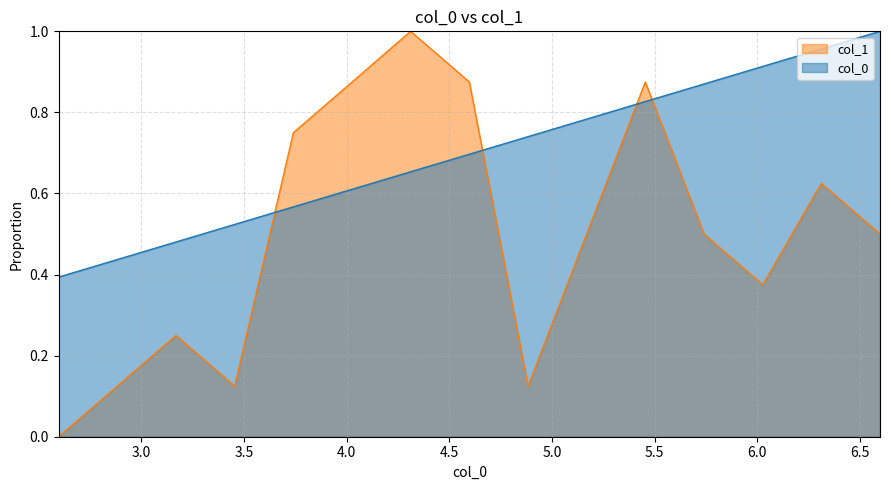

Which series changed the most between 2.598 and 3.741?

col_1